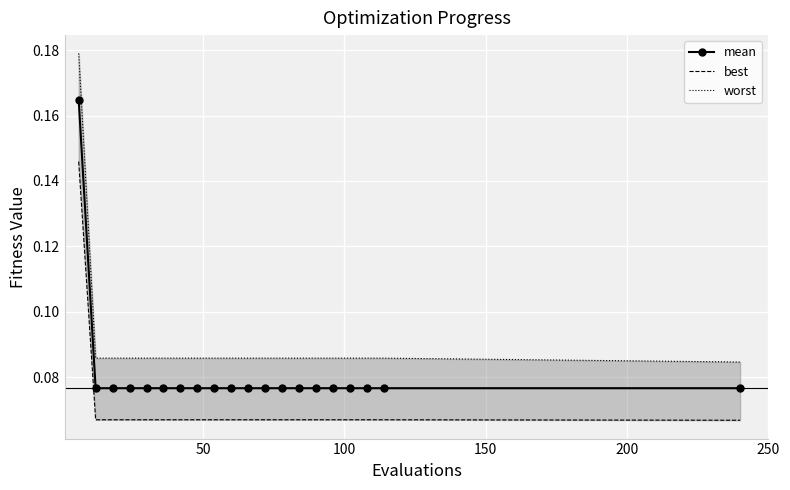

What is the value of the best point at the 6th from the left?

0.1